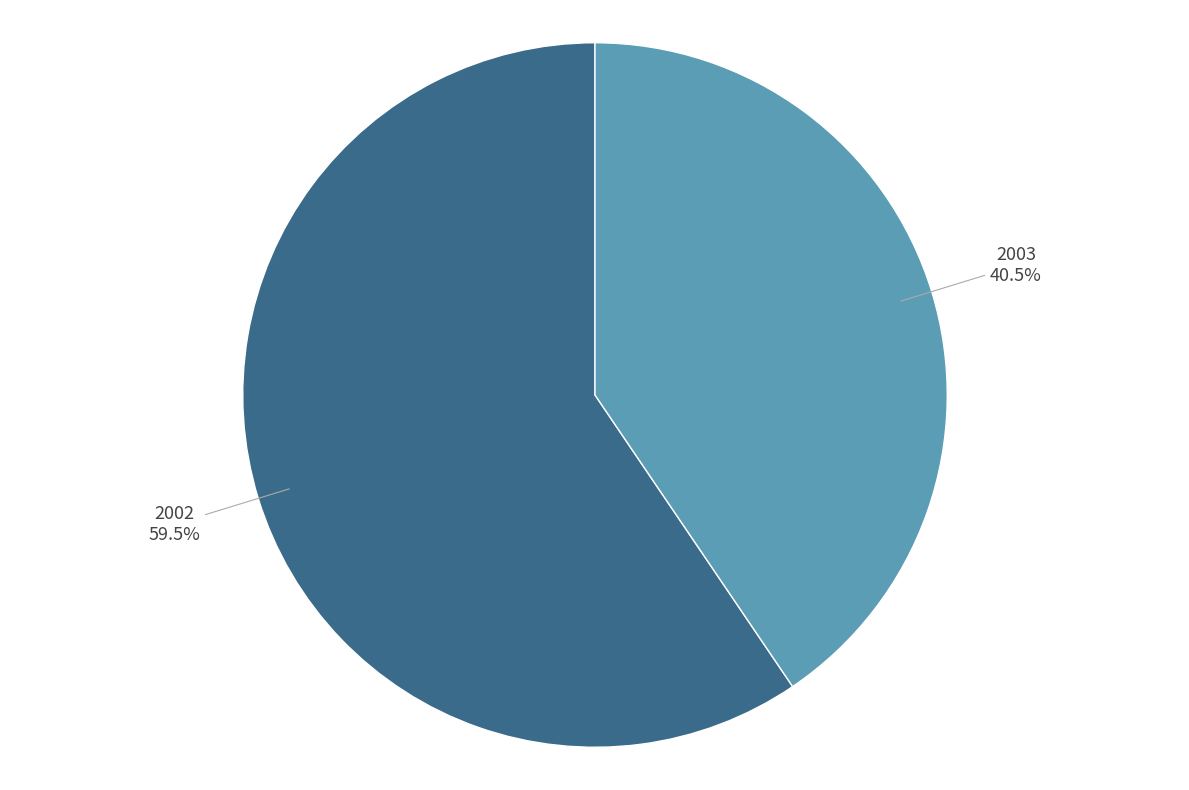

Is there a majority slice in this chart?

Yes